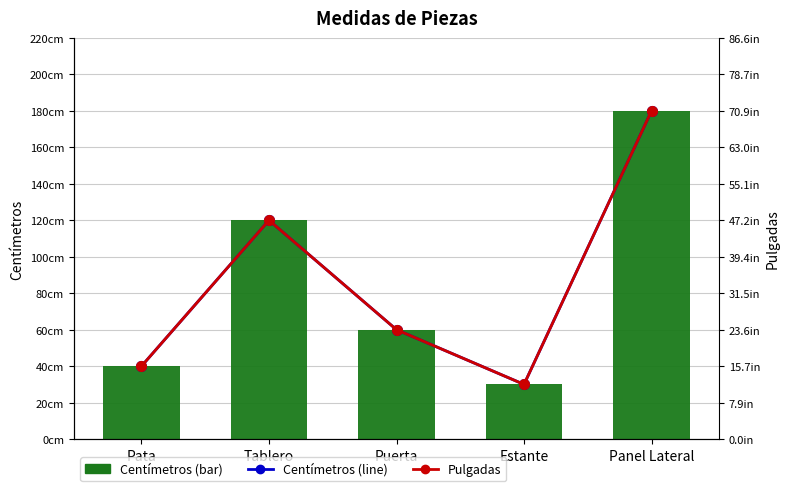

True or false: Pulgadas has a value of 37.7 at Panel Lateral.

False